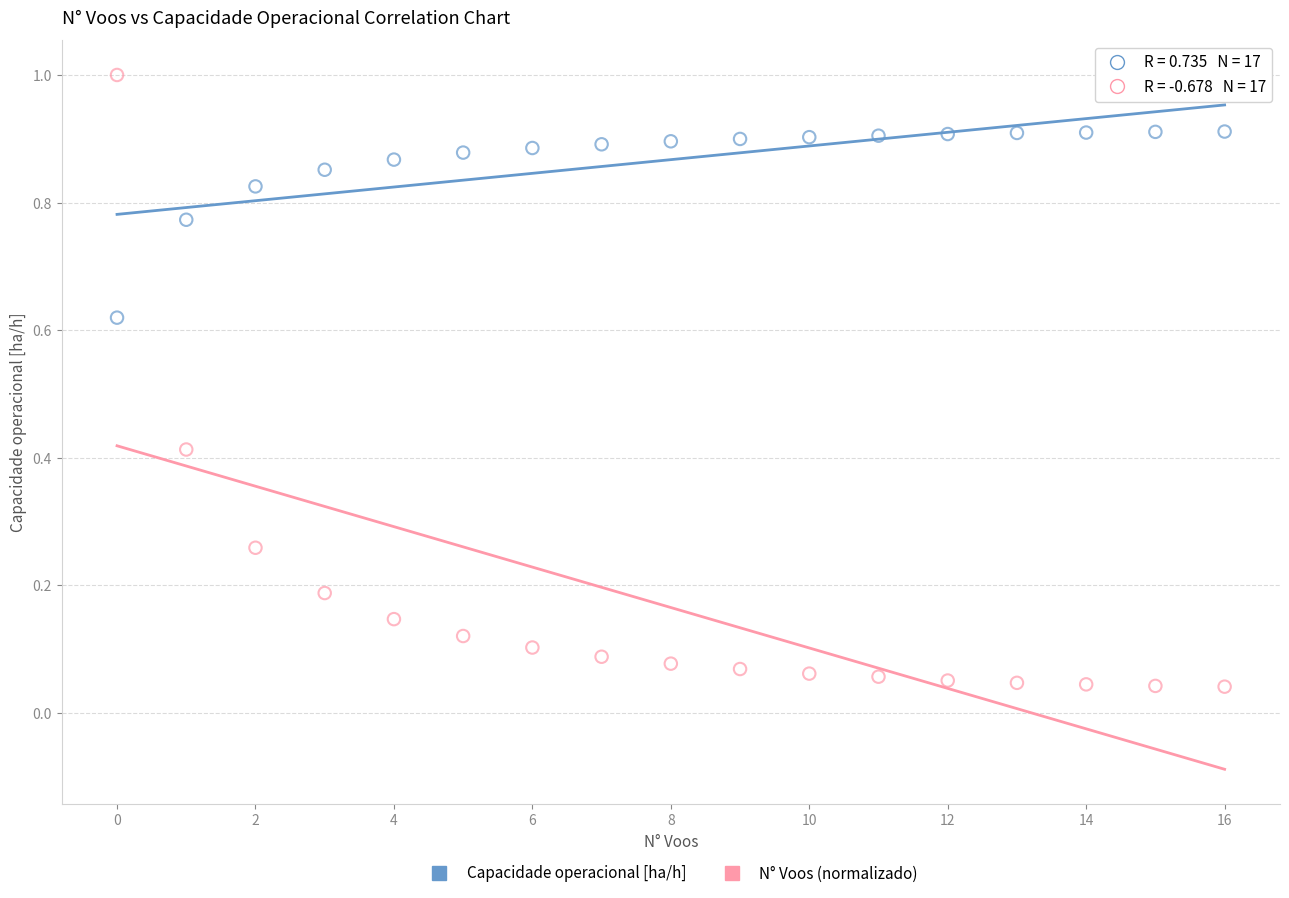

Across all data points, what is the range of Y values (max minus min)?

1.0